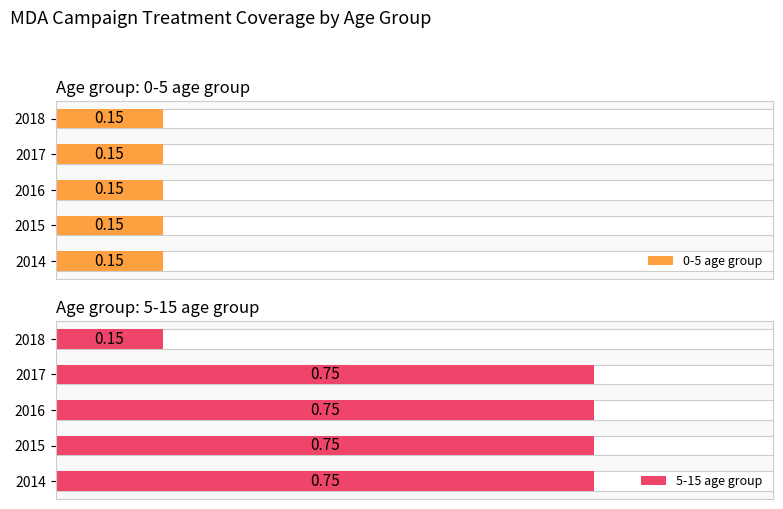

What is the value of the 5-15 age group bar at the 4th from the left?

0.8